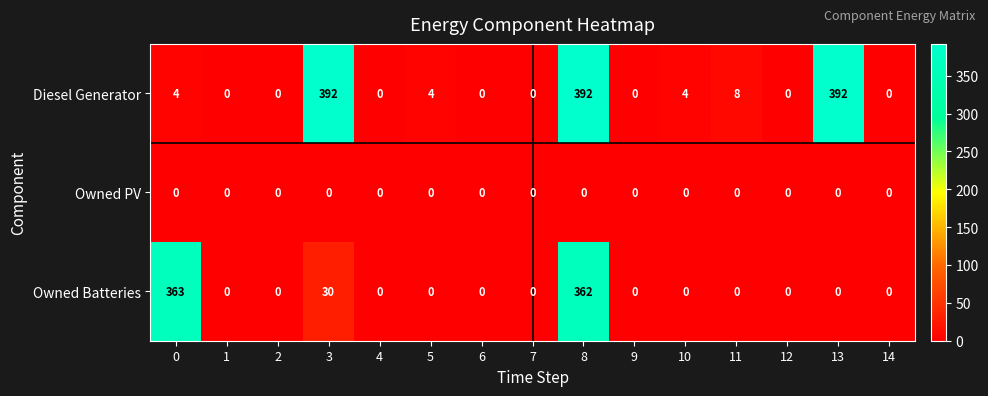

How many values in Owned Batteries are above zero?

3